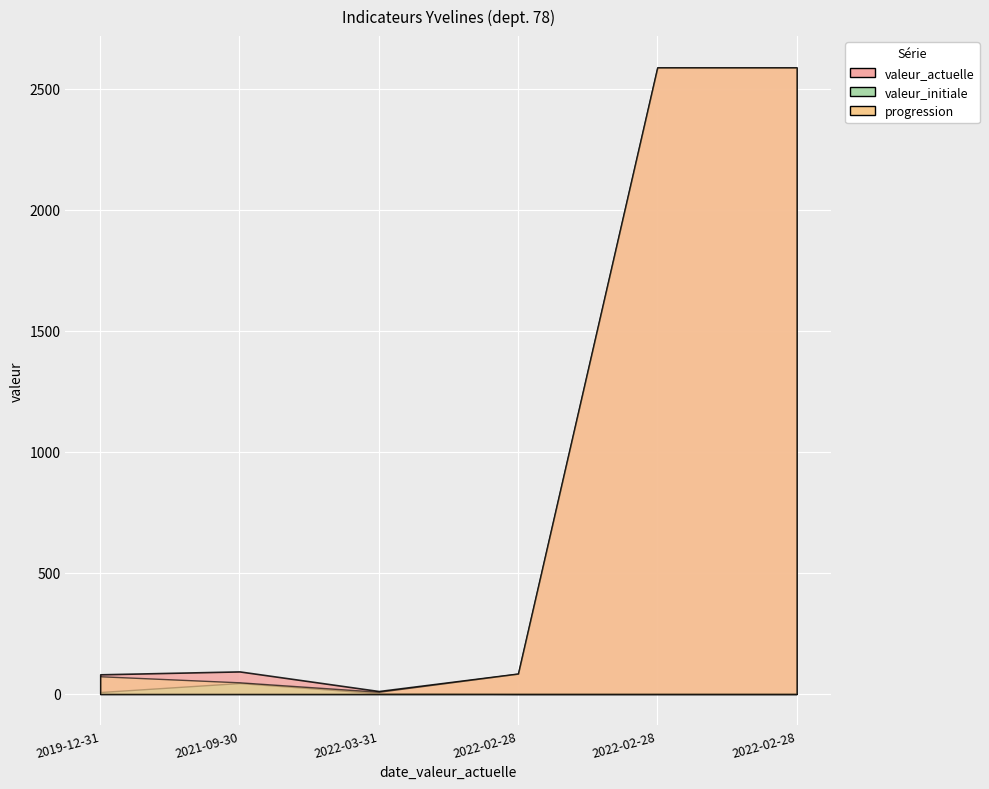

What is the approximate value of progression at 2019-12-31, to the nearest 50?

50